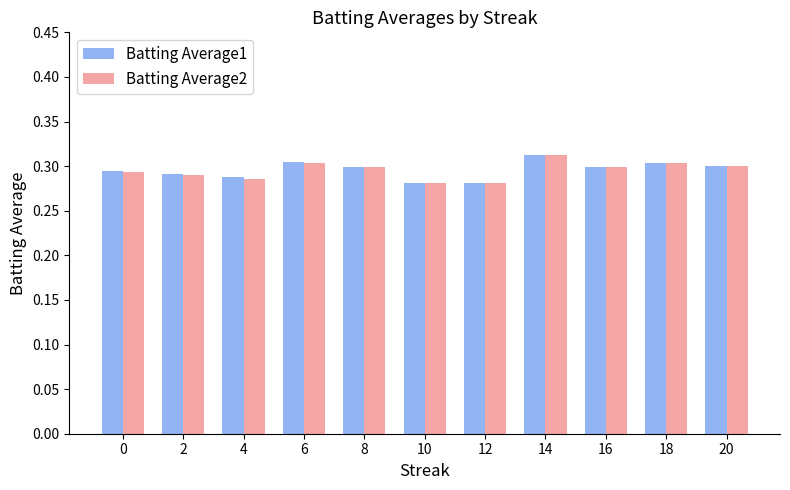

What are all the series names shown in the legend?

Batting Average1, Batting Average2